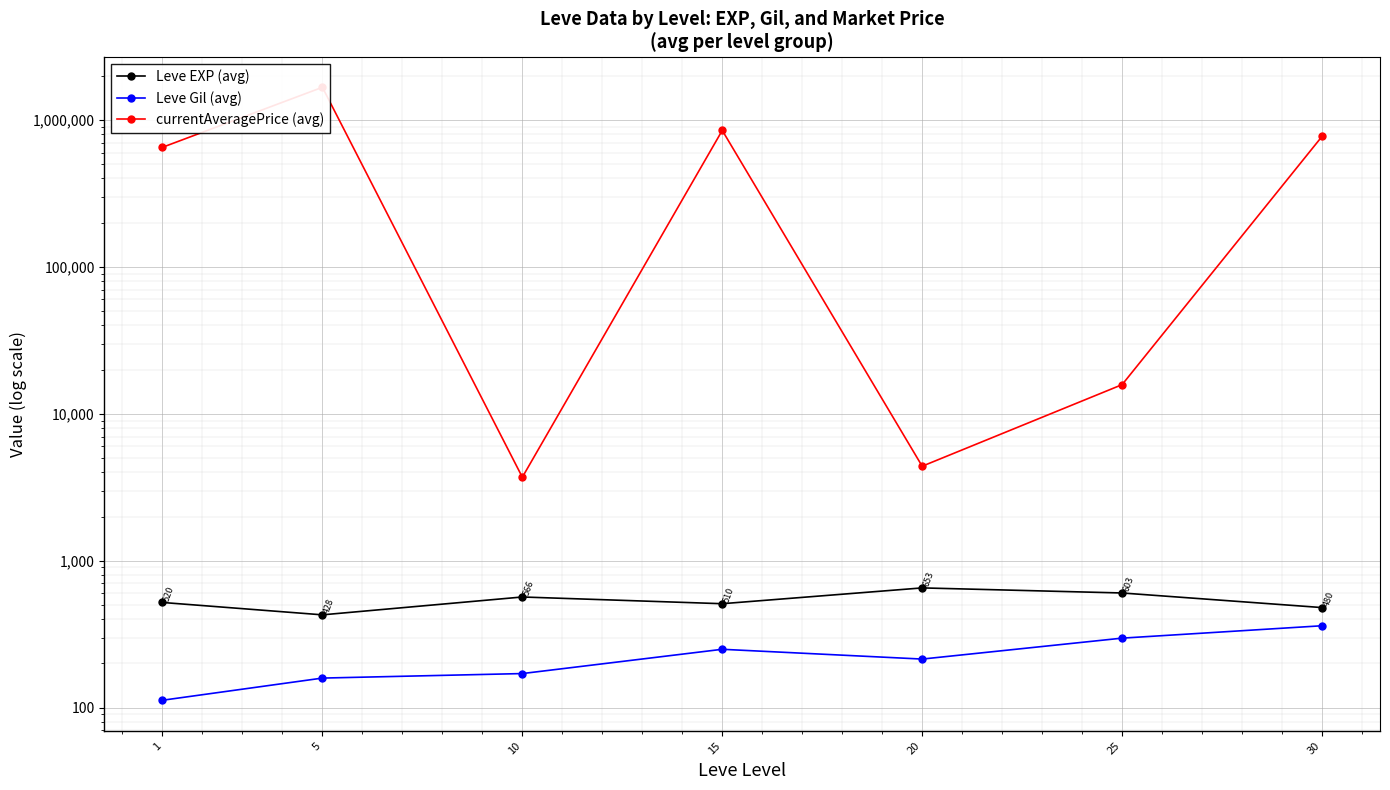

Which has a higher value, 15 or 30?

15